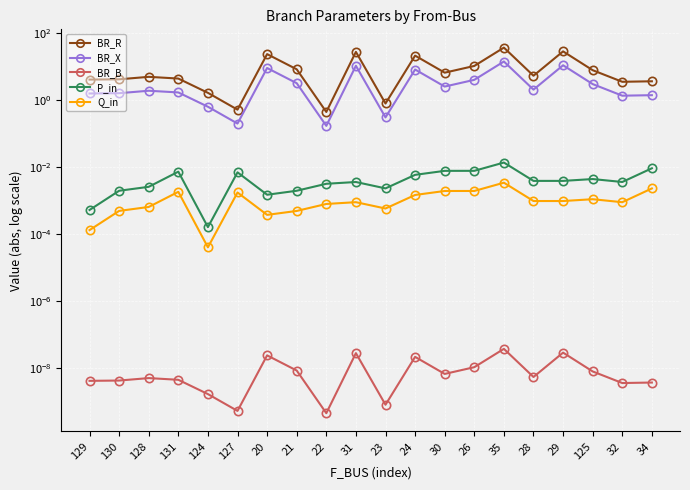

In BR_X, how many points are lower than both neighbors (excluding endpoints)?

6